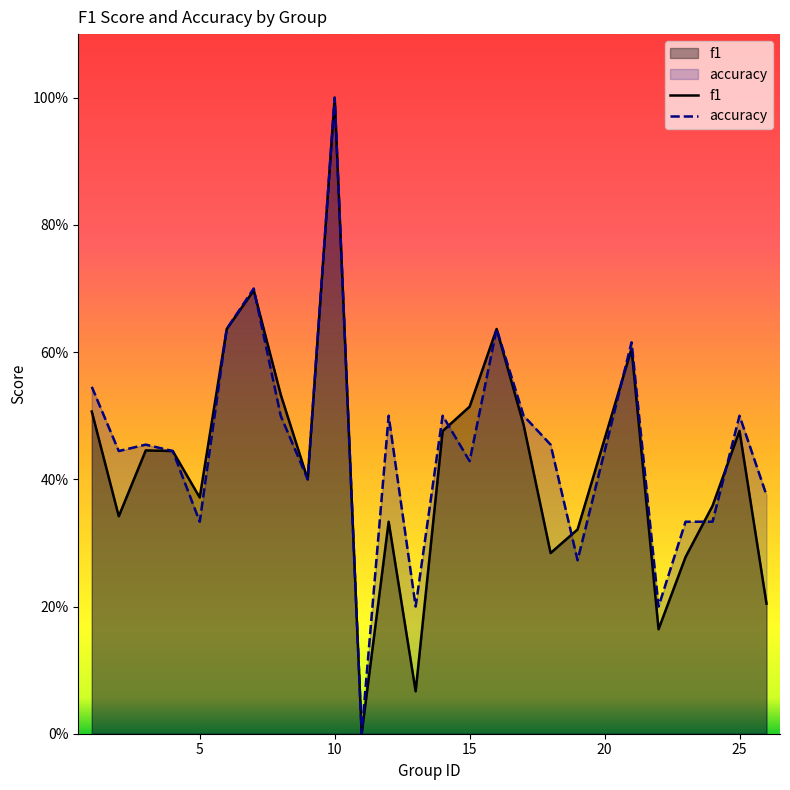

At 3, list the series in order from largest to smallest.

accuracy, f1